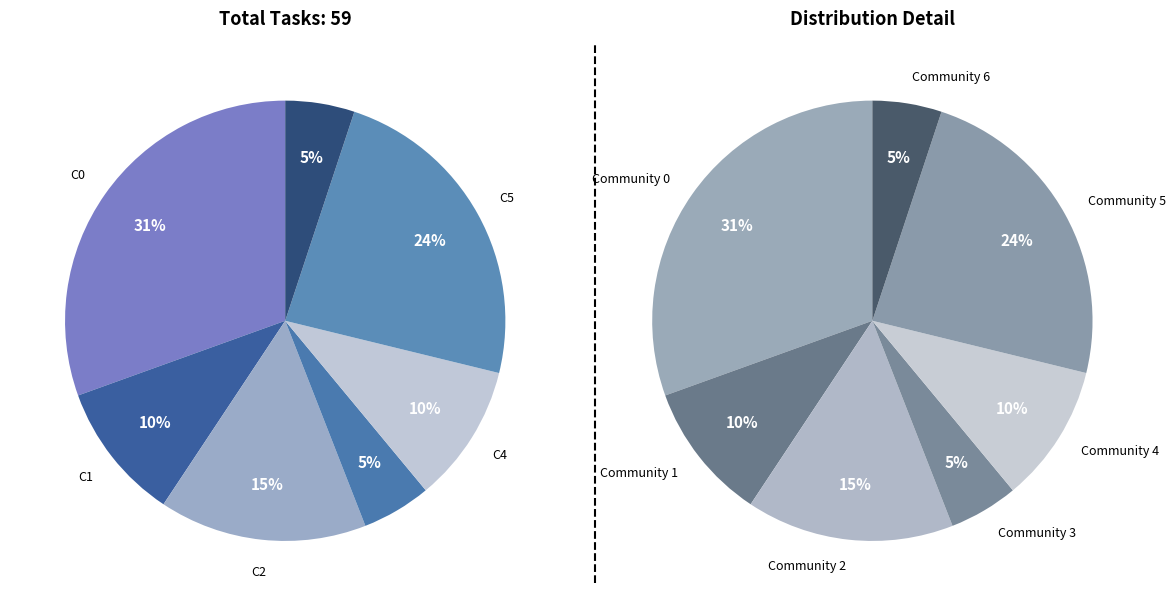

To the nearest percent, what is the combined percentage of Community 3 and Community 1?

15%